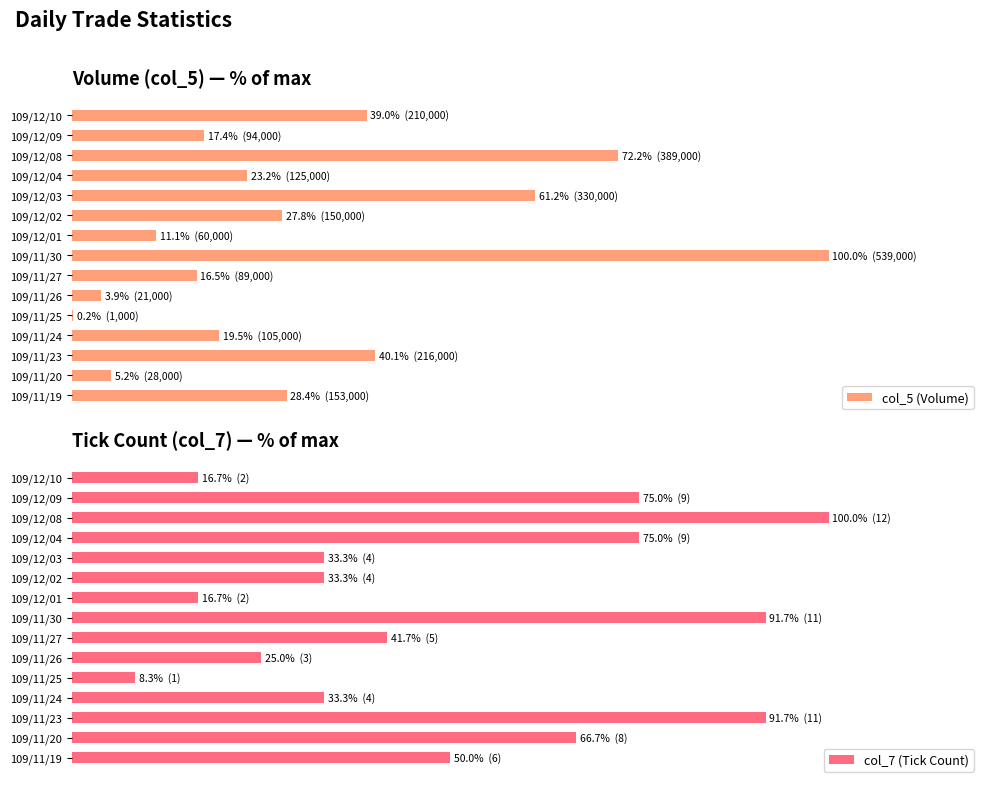

The value of col_5 (Volume) at 109/11/25 is 0.3. True or false?

False